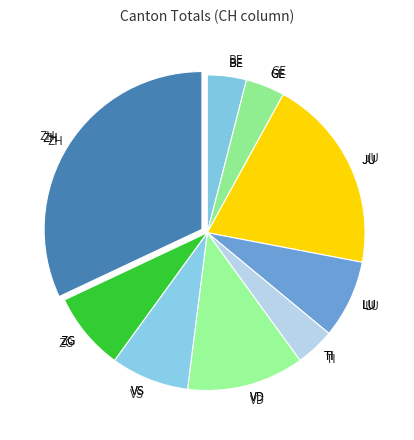

To the nearest percent, what is the difference between the largest and smallest slice percentages?

25%